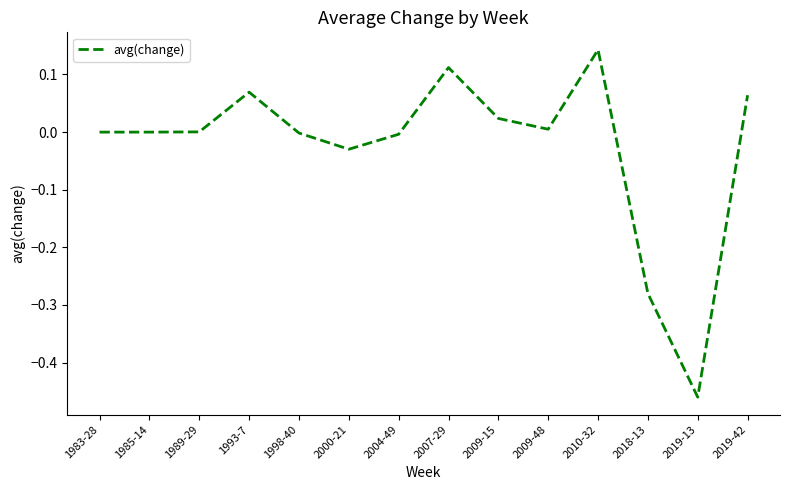

Which category has the highest value across all series?

2010-32